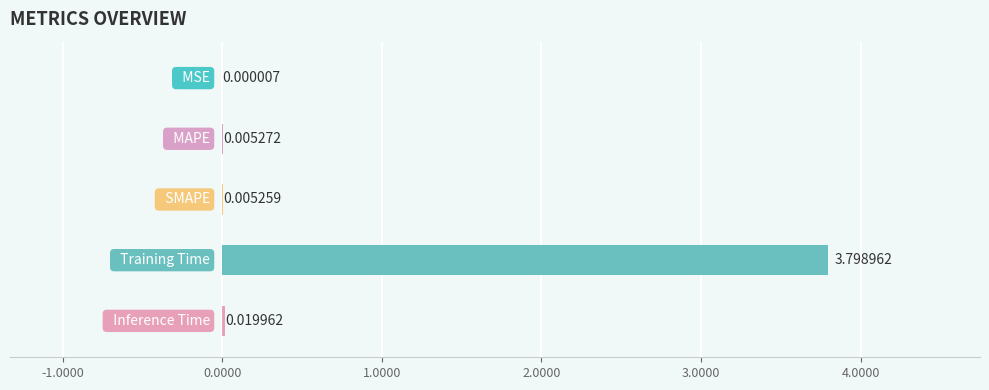

The value at SMAPE is 0.0. True or false?

False